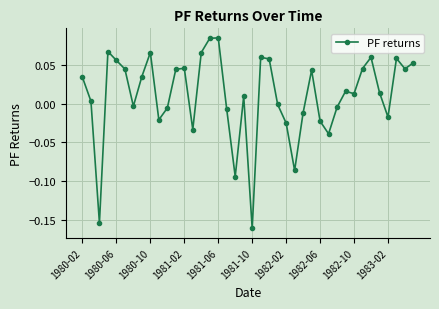

What is the sum of all values?

0.4